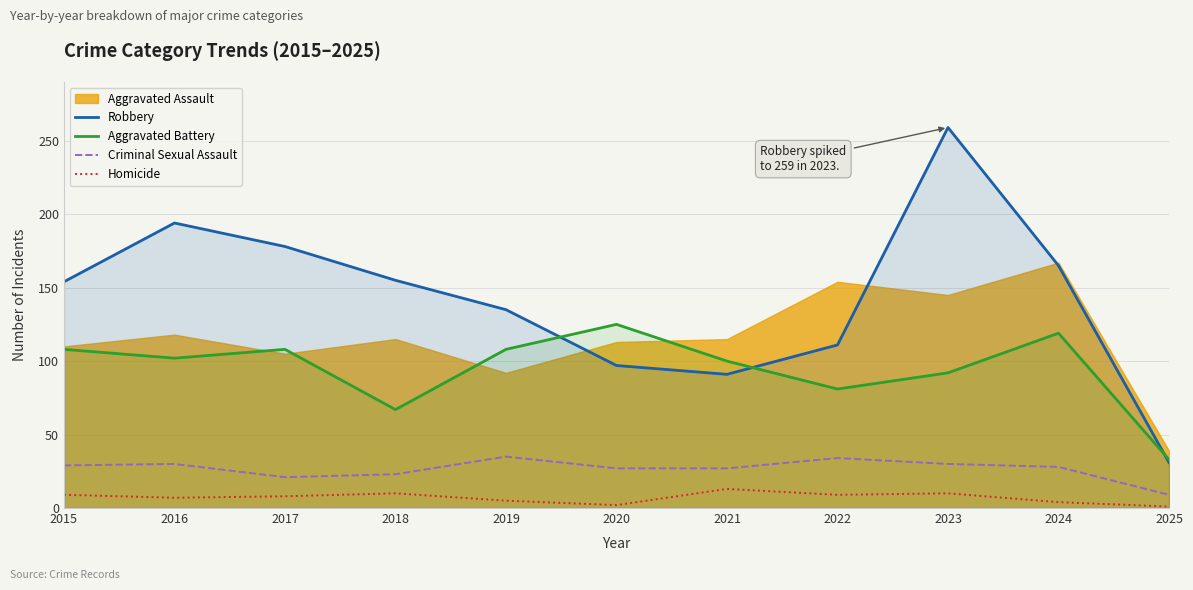

What is the difference between the second highest and second lowest values in the Homicide series?

8